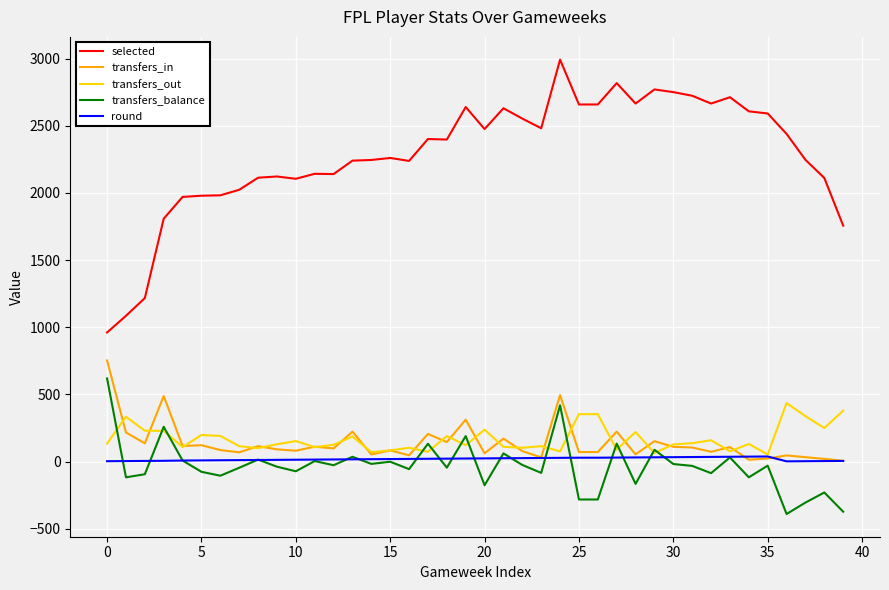

Which series has the largest total across all categories?

selected